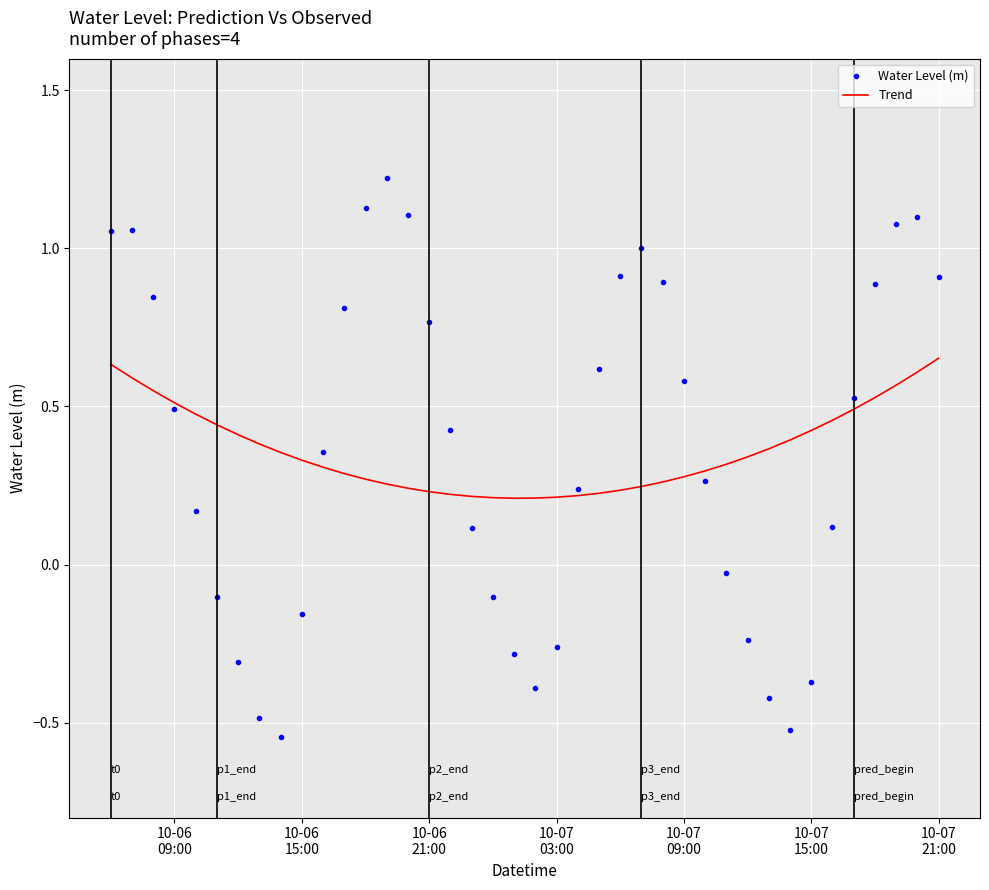

List the series in order of their peak value, lowest first.

Trend, Water Level (m)